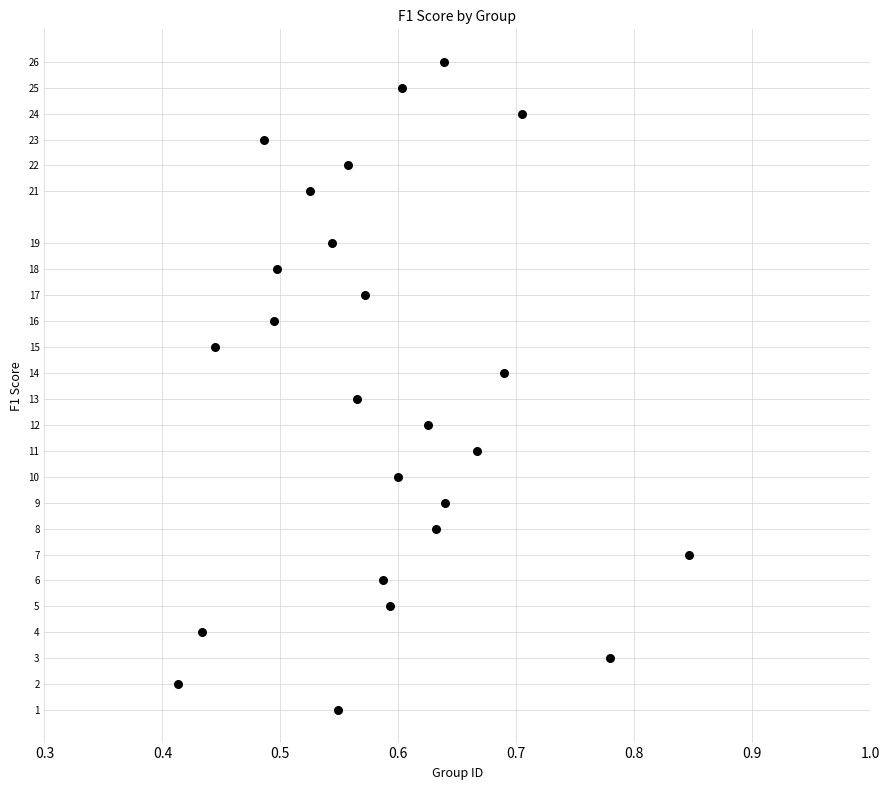

What is the range of Y values (max minus min)?

25